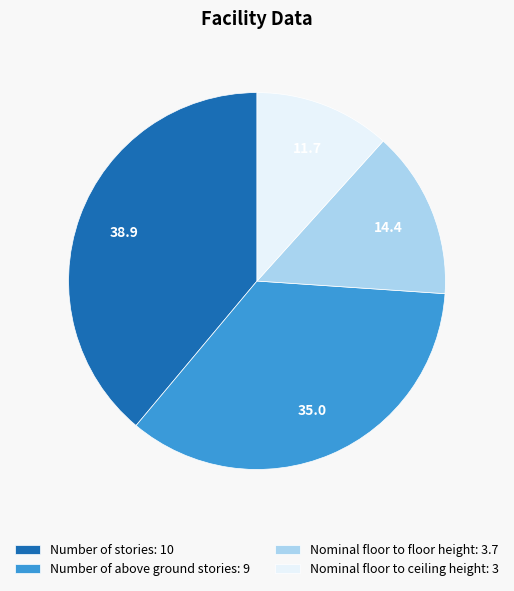

What is the ratio of the value at Number of stories: 10 to the value at Nominal floor to ceiling height: 3?

3.3